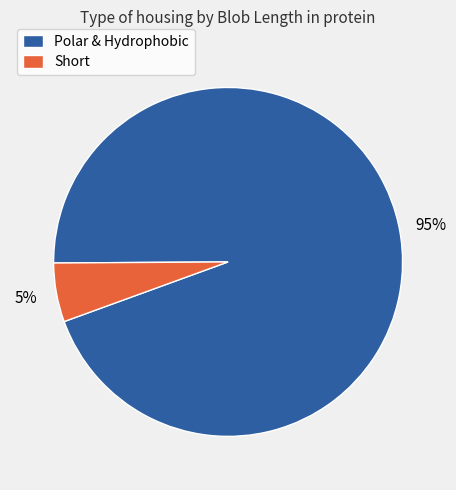

Do Short and Polar & Hydrophobic together represent more than half of the pie?

Yes